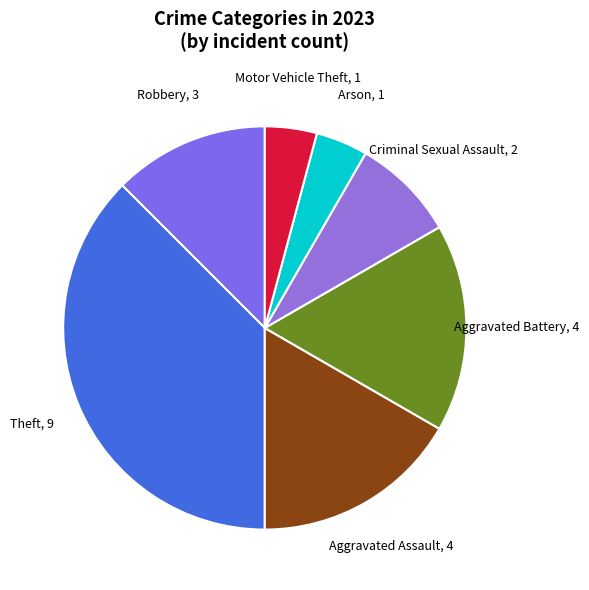

Which has a higher value, Aggravated Assault, 4 or Robbery, 3?

Aggravated Assault, 4